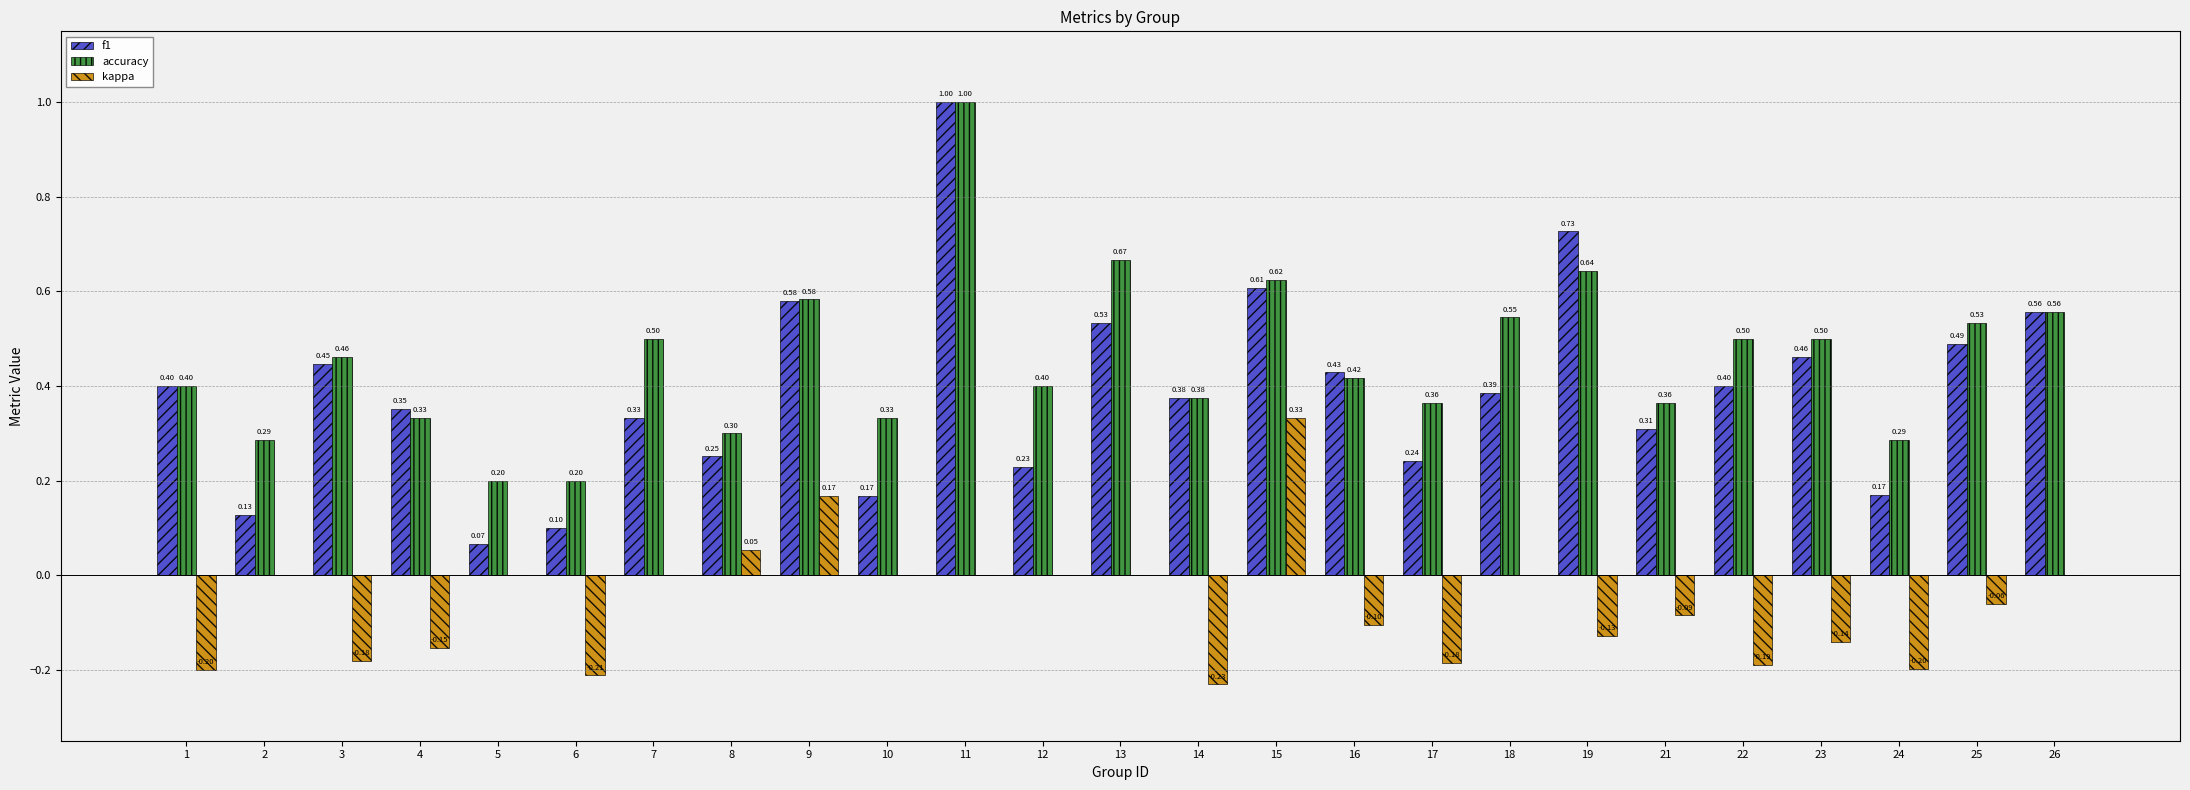

Is the value of kappa at 15 greater than the value of accuracy at 24?

Yes